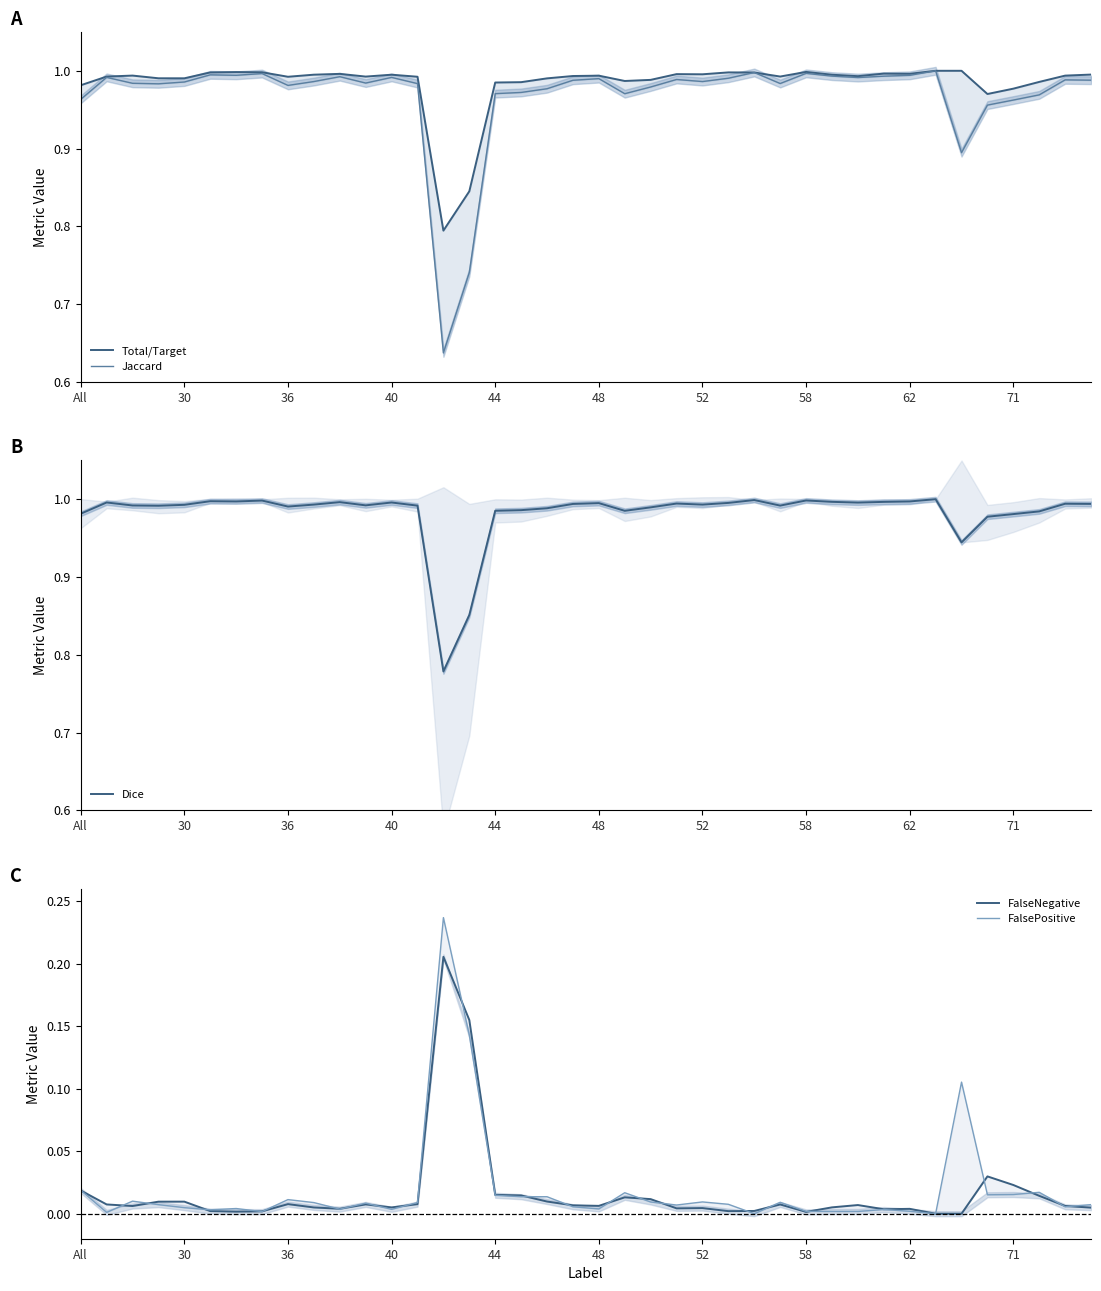

True or false: Dice and Jaccard cross at least once.

False